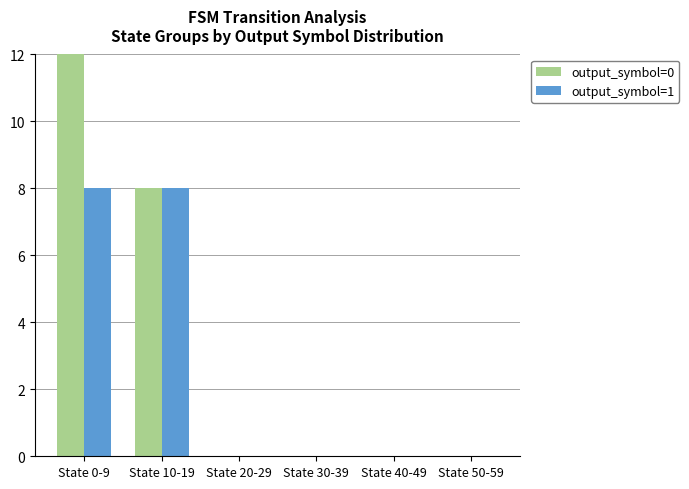

The output_symbol=0 series shows -7 at State 20-29. True or false?

False